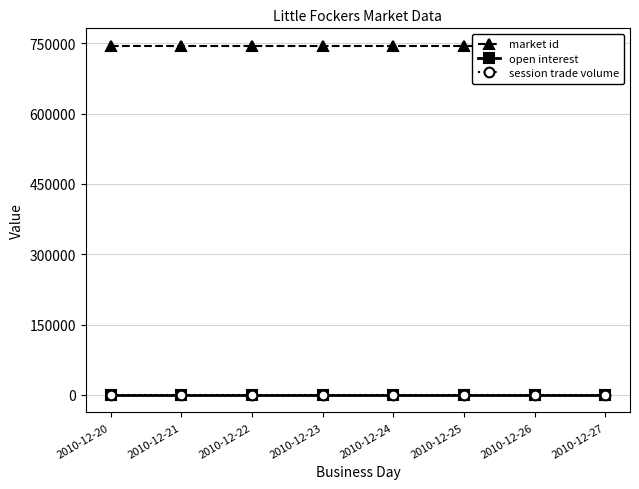

Which series has the largest total across all categories?

market id